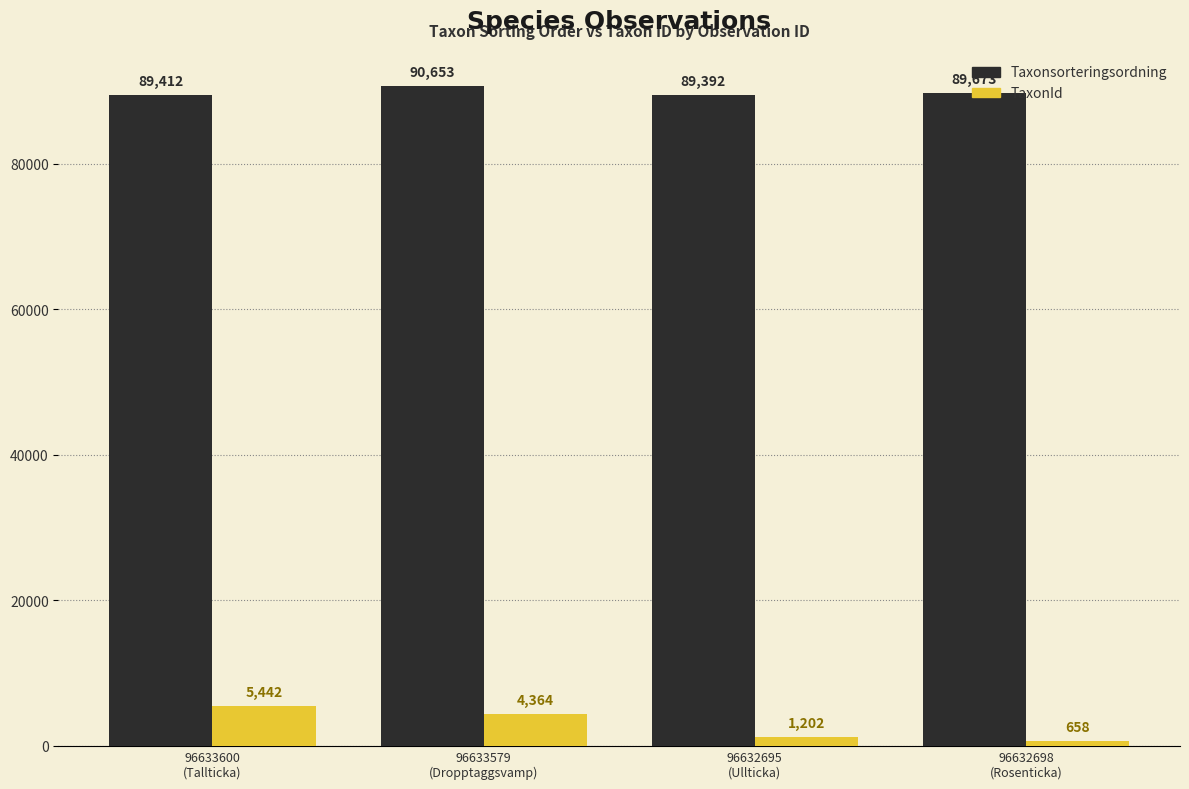

What position from the right is 96632698
(Rosenticka)?

1